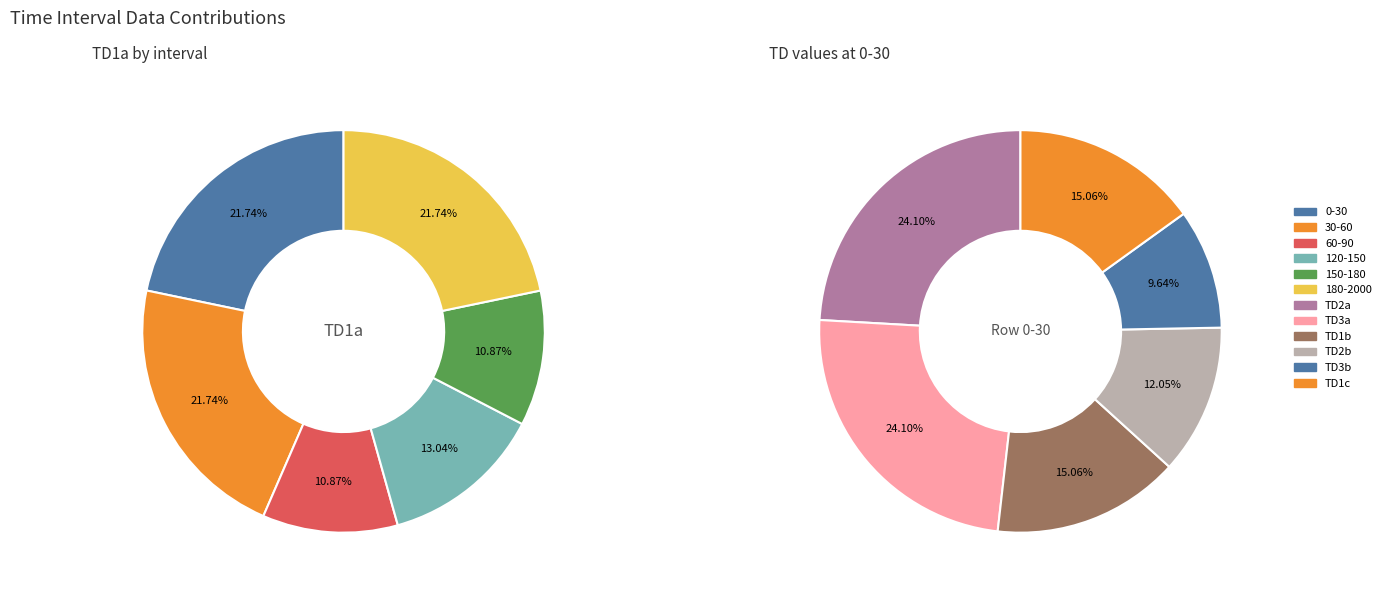

Is 150-180 the majority of the pie?

No